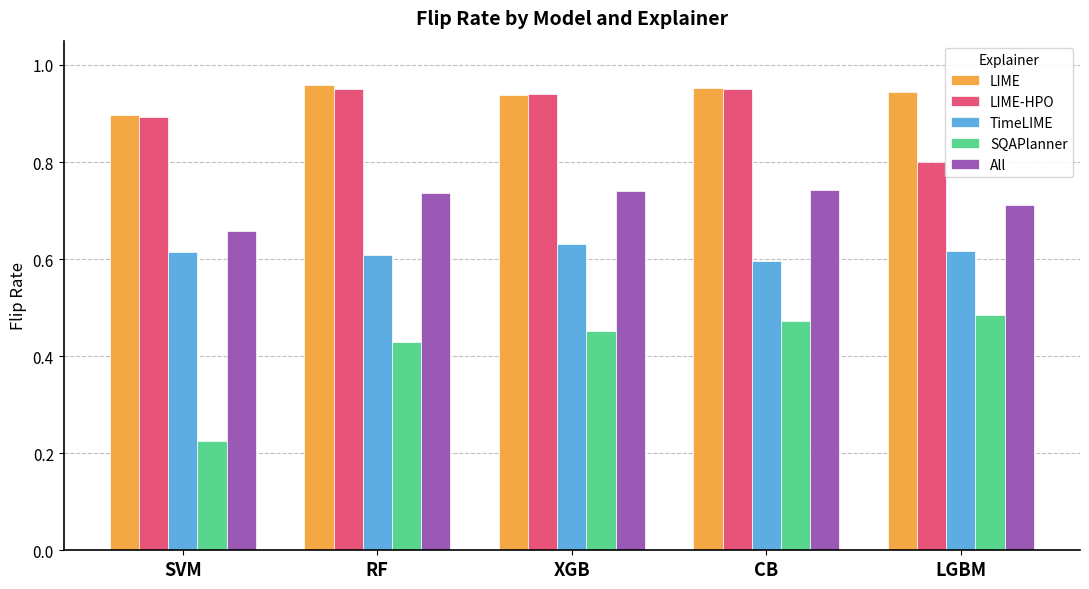

What is the label of the 5th bar from the right?

SVM